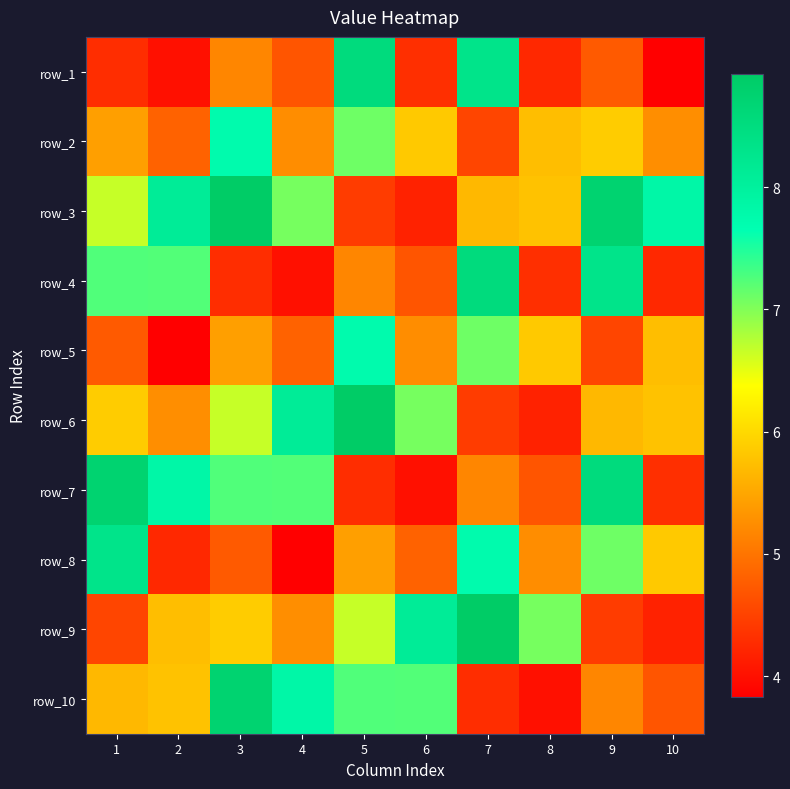

Is the value of row_1 at 7 greater than the value of row_4 at 9?

No